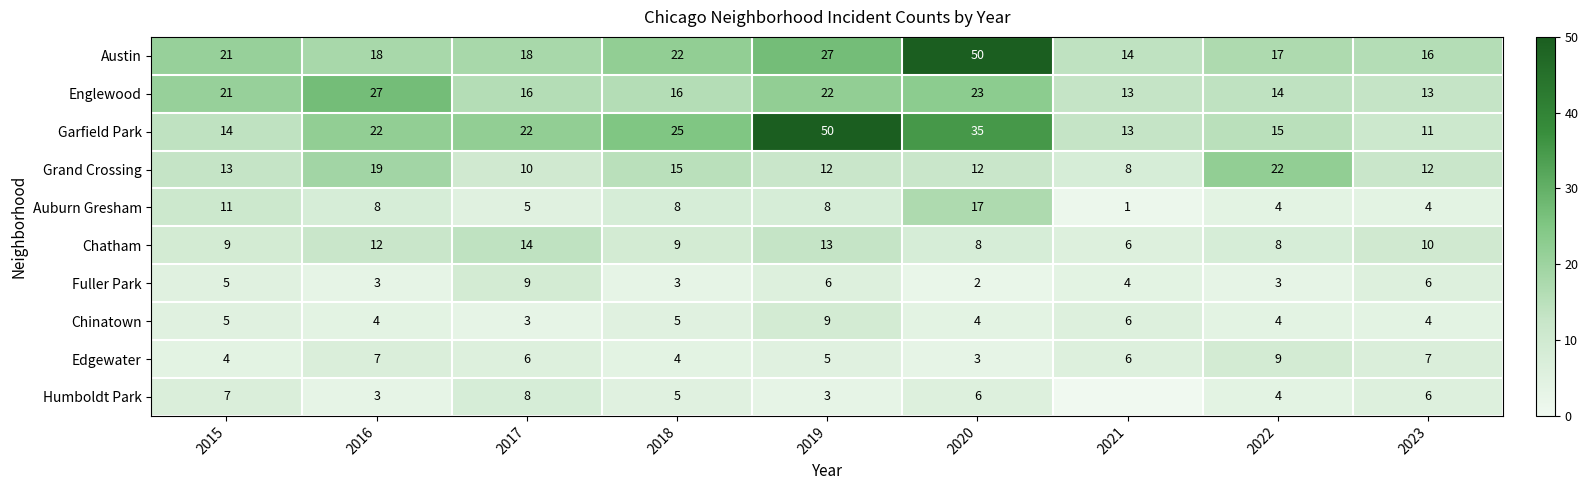

What is the difference between the highest and lowest values at 2020?

48